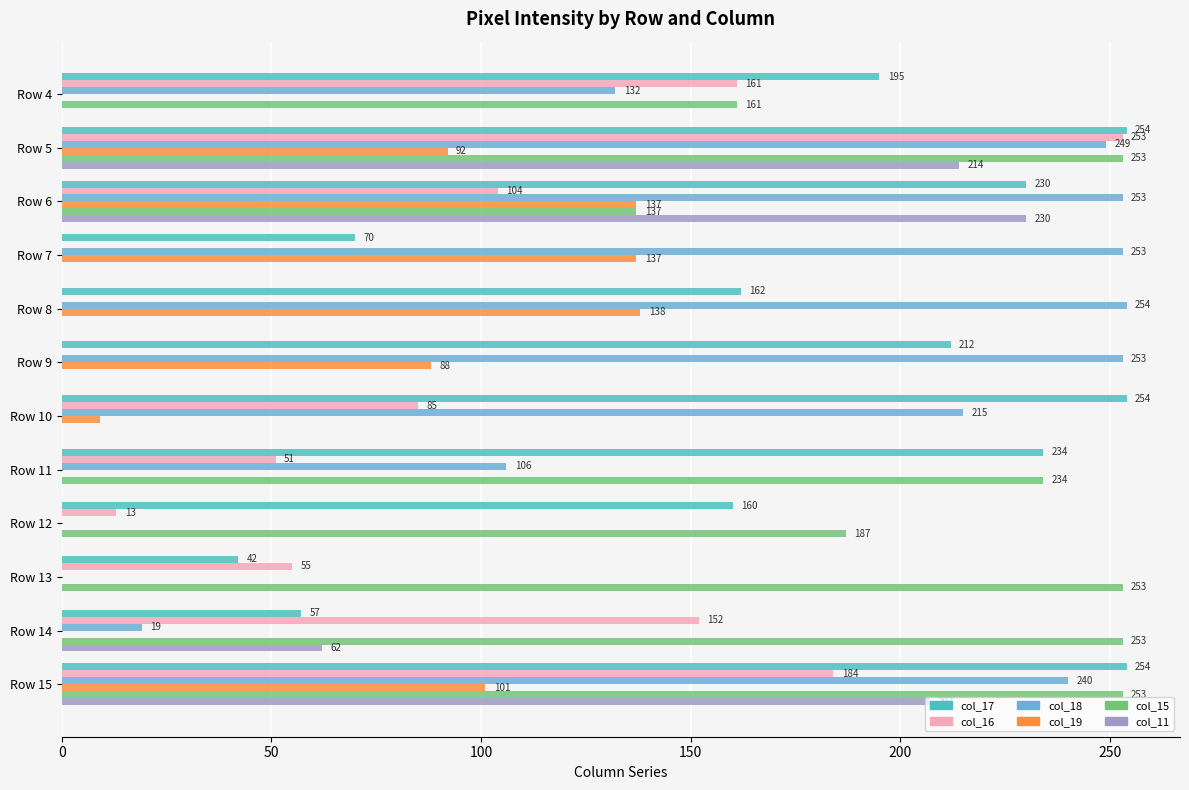

How many series are shown in this chart?

6